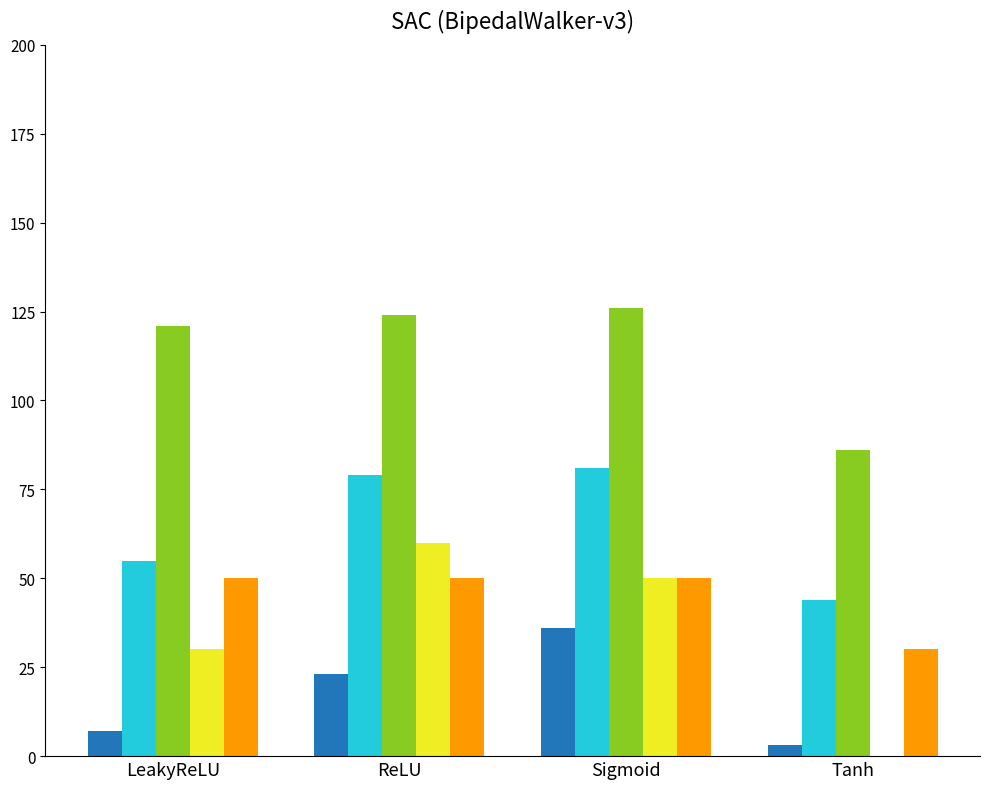

What is the greatest value displayed?

126